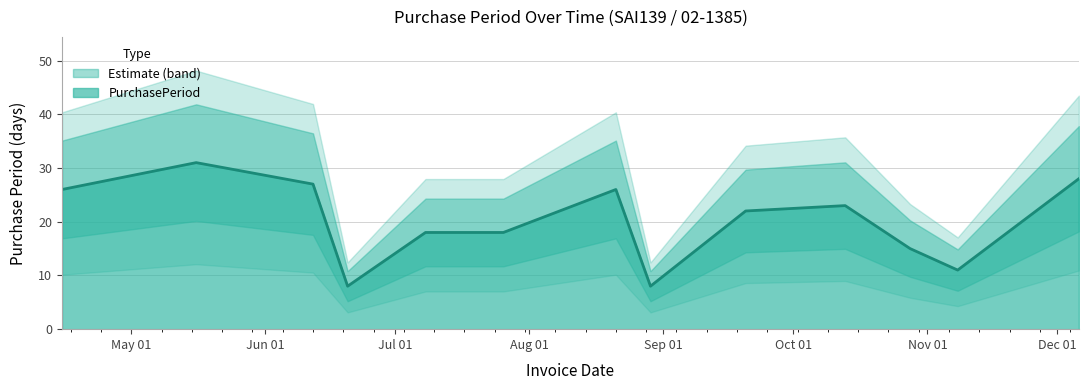

How many values are below 22?

6